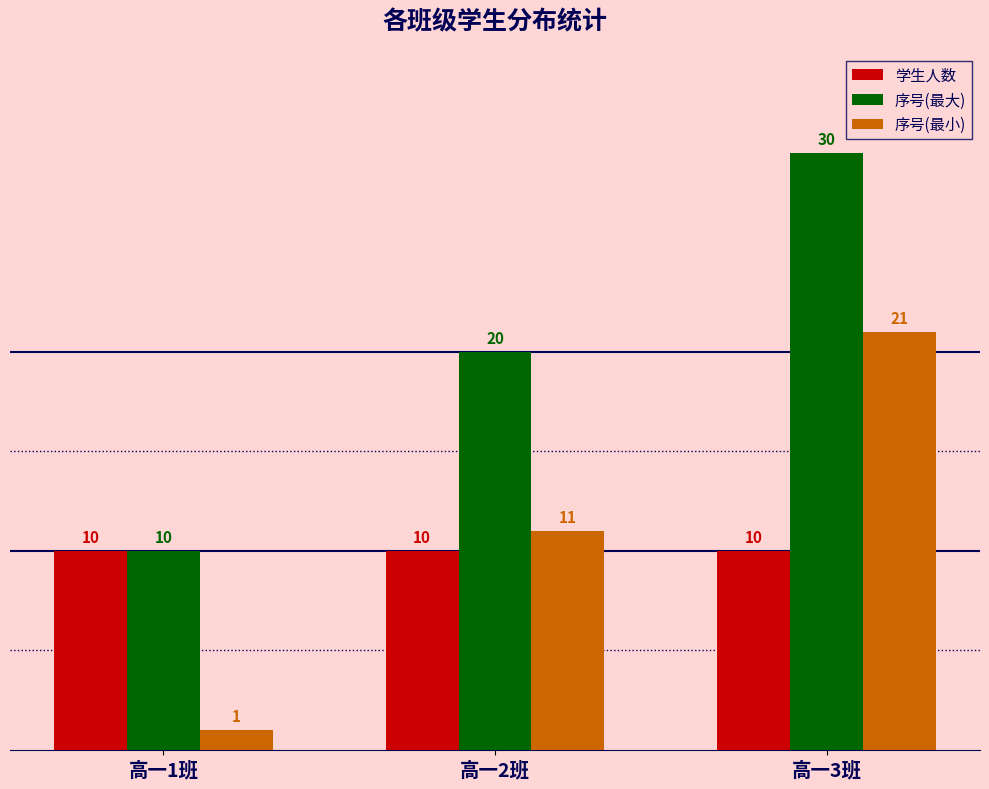

Reading left to right, what are all the values shown in this chart?

学生人数: 高一1班=10	高一2班=10	高一3班=10
序号(最大): 高一1班=10	高一2班=20	高一3班=30
序号(最小): 高一1班=1	高一2班=11	高一3班=21